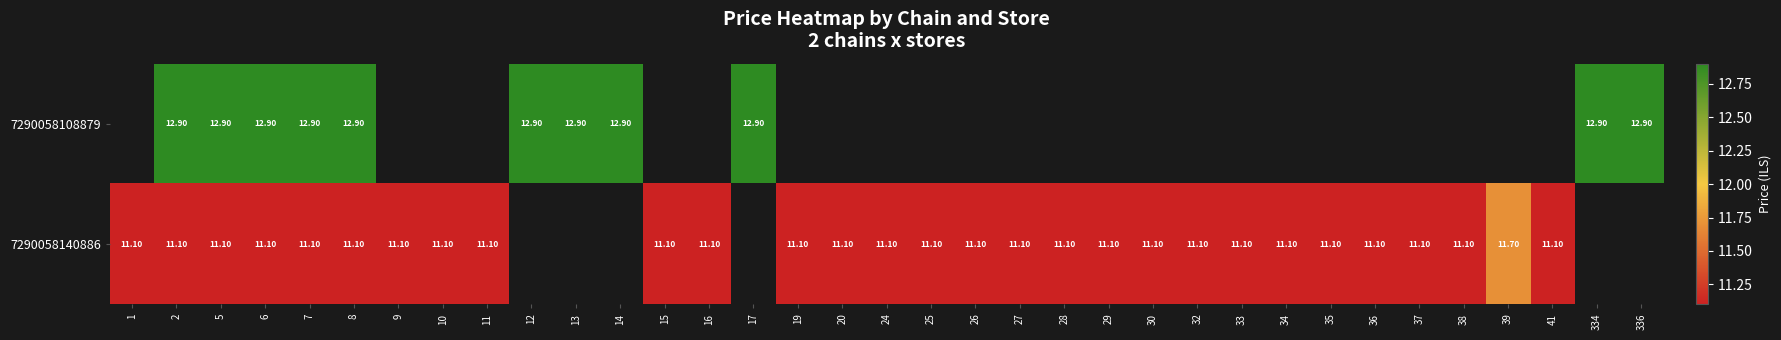

What is the sum of the 7290058140886 values at 10 and 37?

22.2